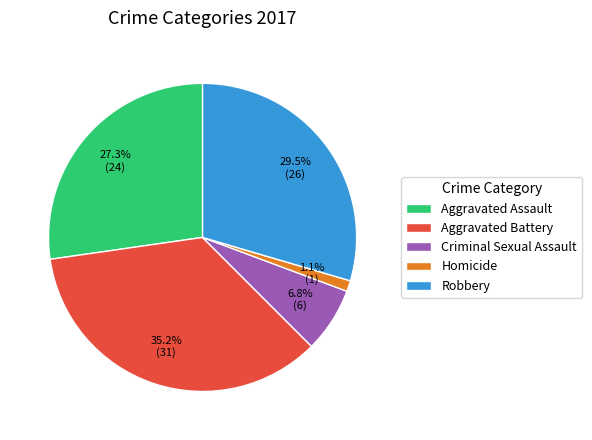

What percentage is NOT represented by Homicide?

98.9%